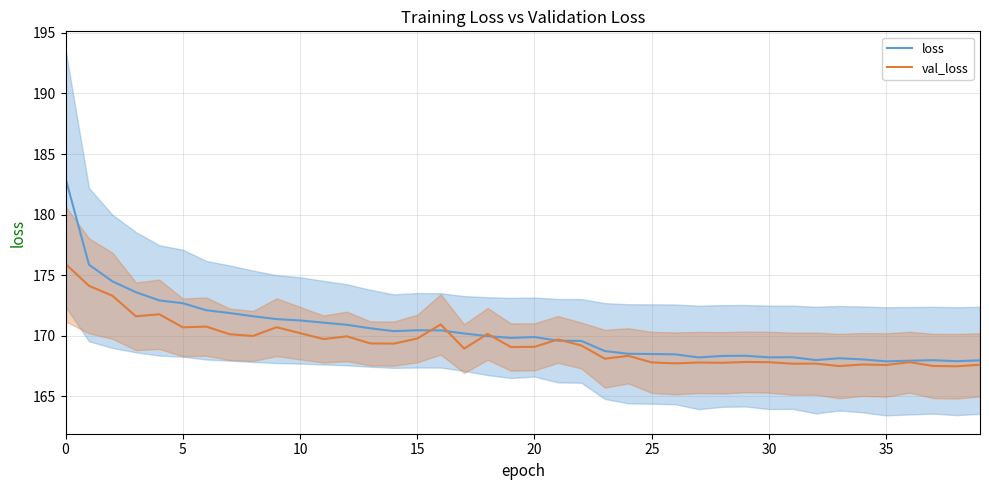

True or false: loss has a value of 167.9 at 35.

True